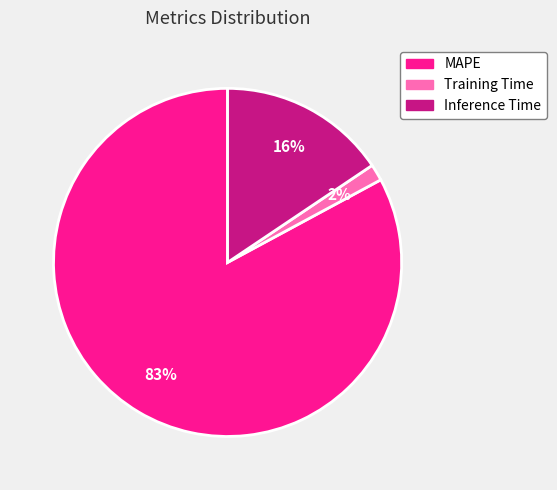

To the nearest percent, what percentage of the pie is Training Time?

2%